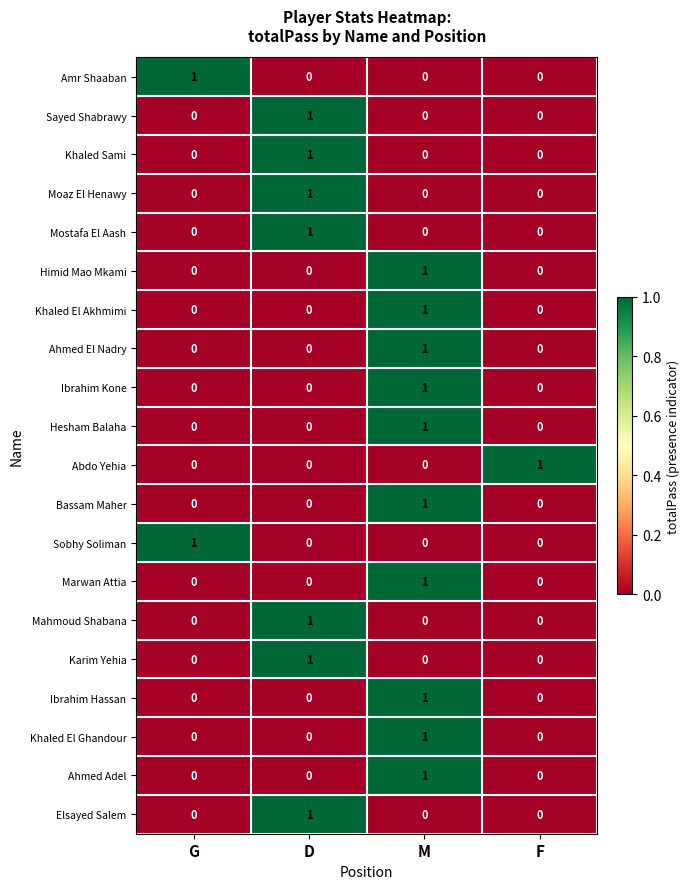

Count the number of data series in this chart.

20